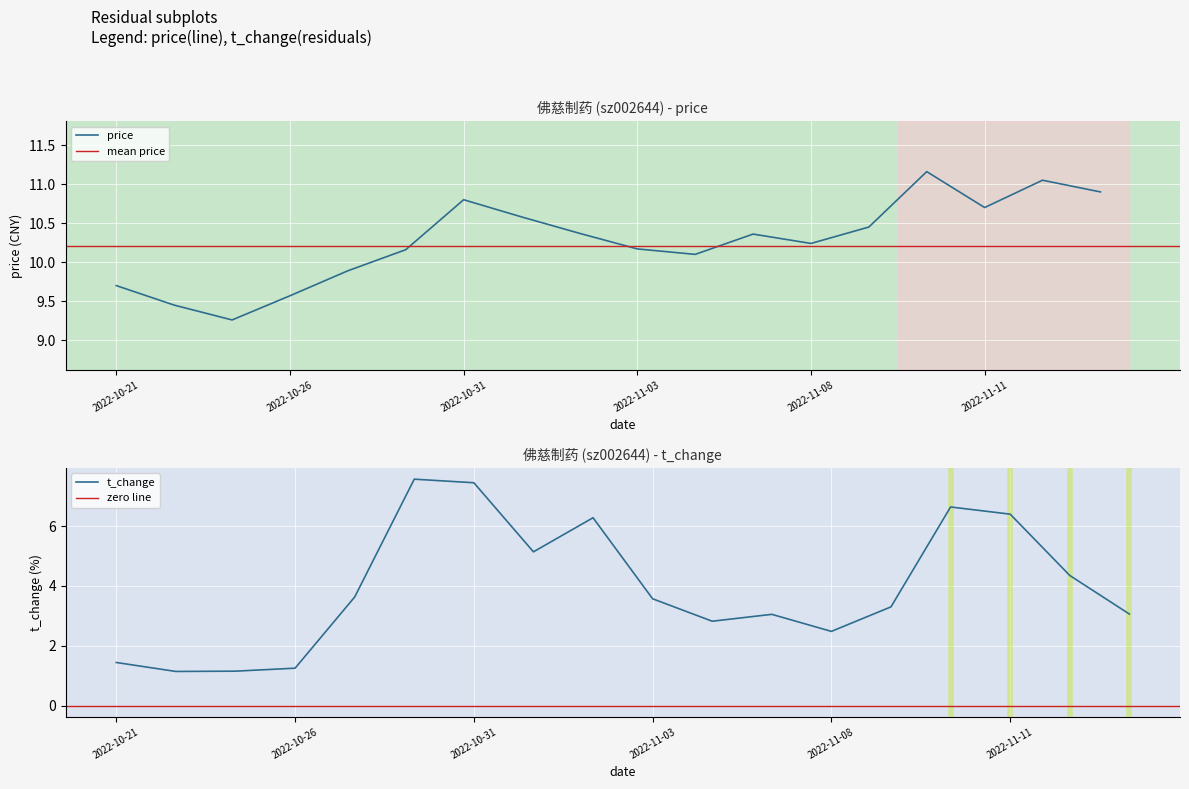

Rank the series at 2022-10-28 from highest to lowest value.

price, t_change